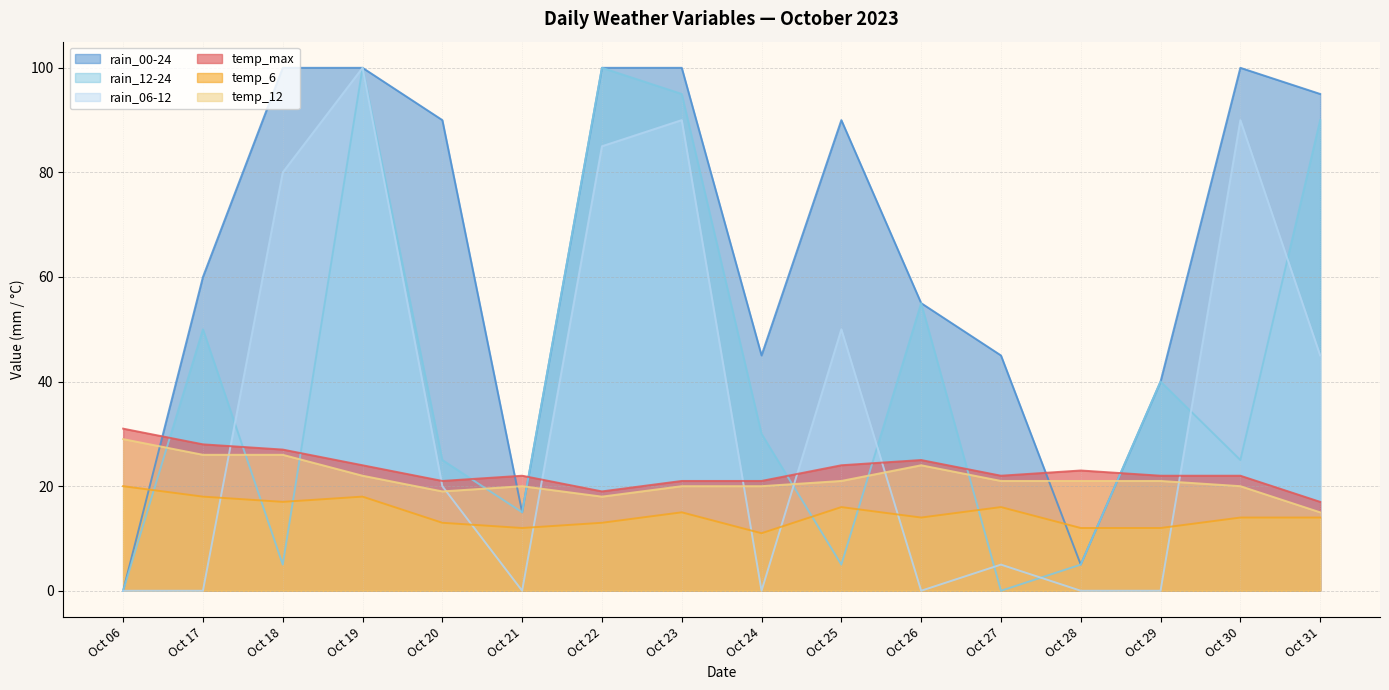

The temp_6 series shows 7 at Oct 22. True or false?

False